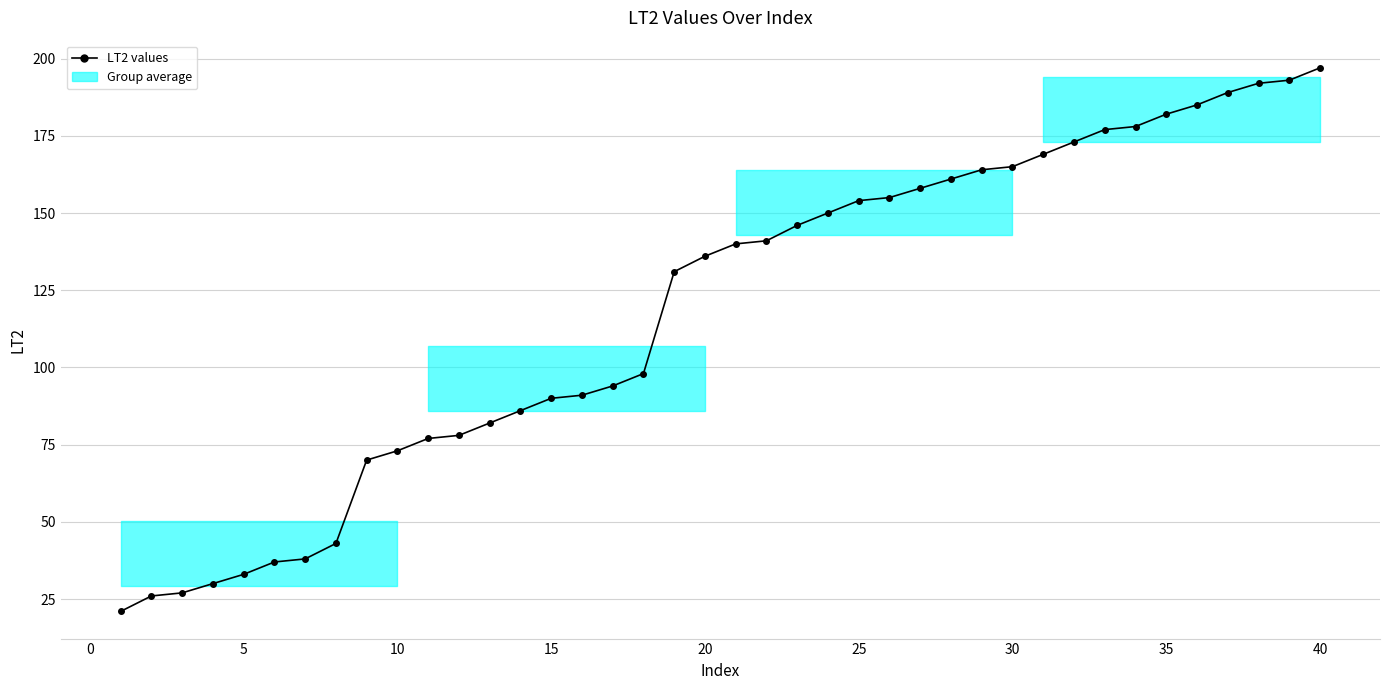

What is the value of the 6th point from the left?

37